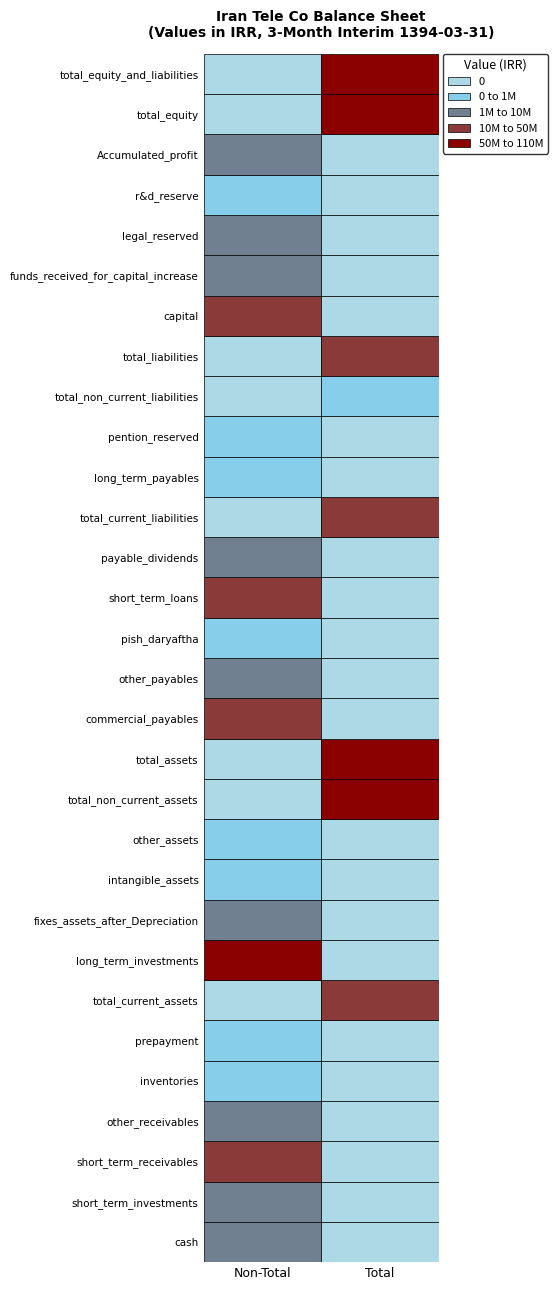

What is the difference between the highest and lowest values at non_total?

50380811